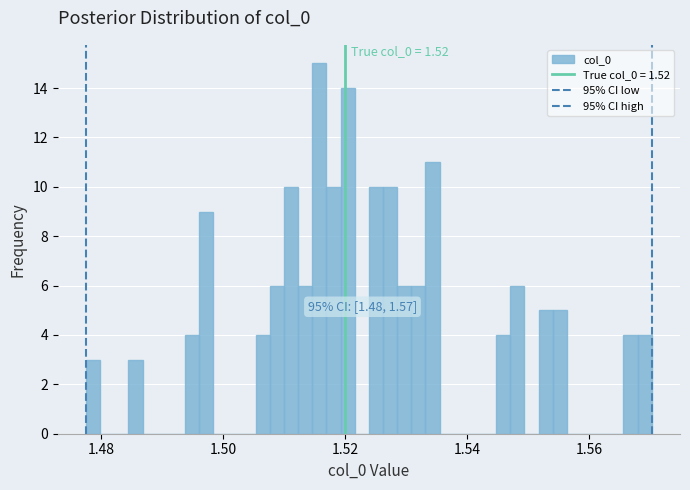

Around what value on the x-axis is the tallest bar? Give the approximate position of its centre, as read against the axis.

1.516